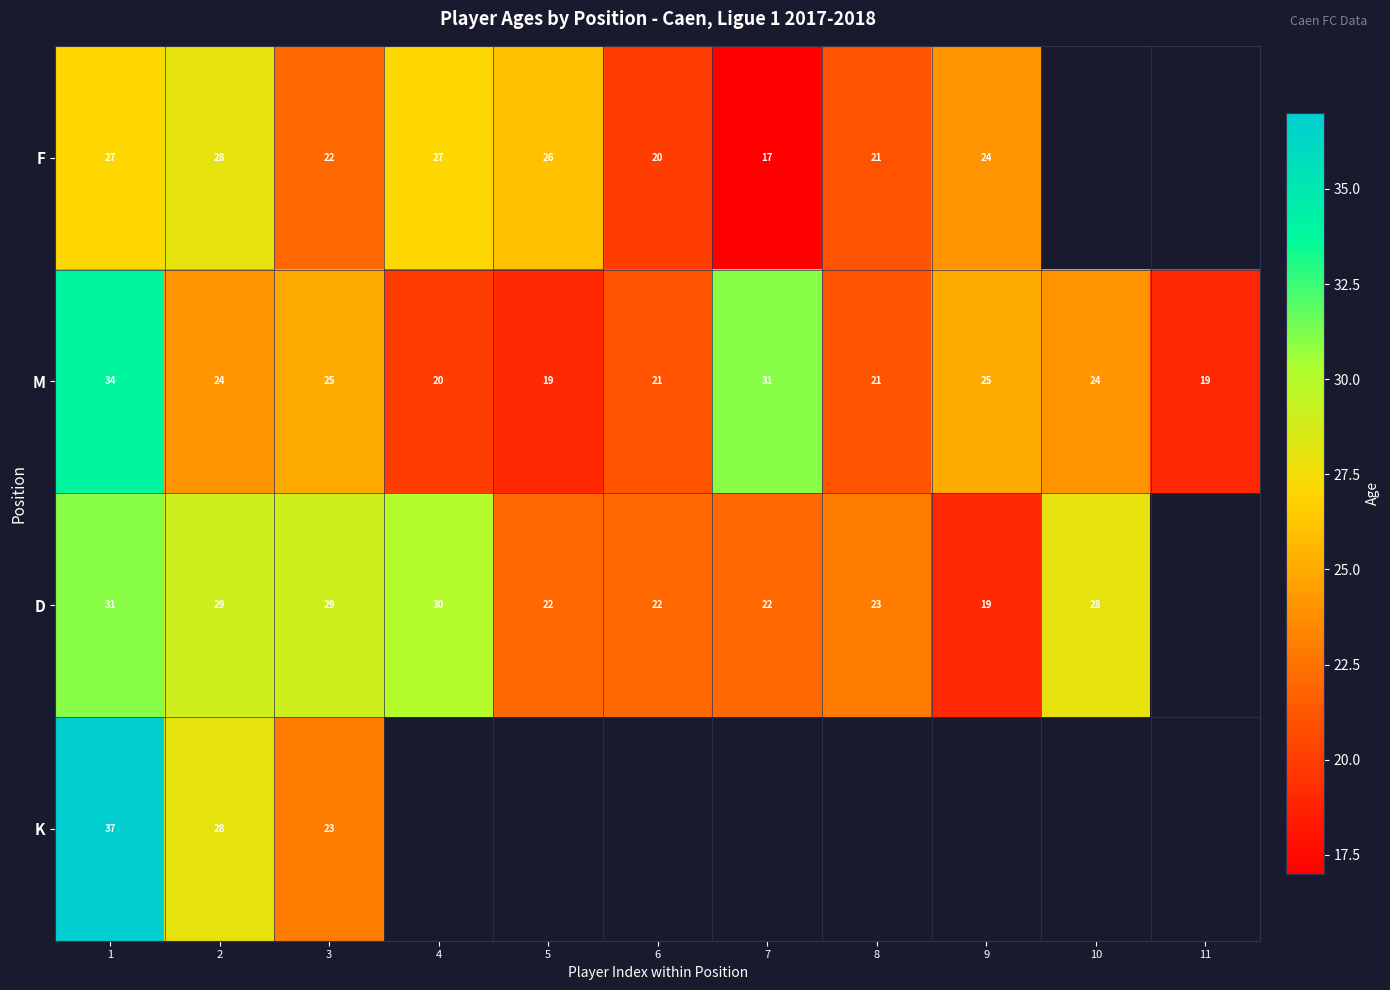

How many distinct data groups are displayed?

4